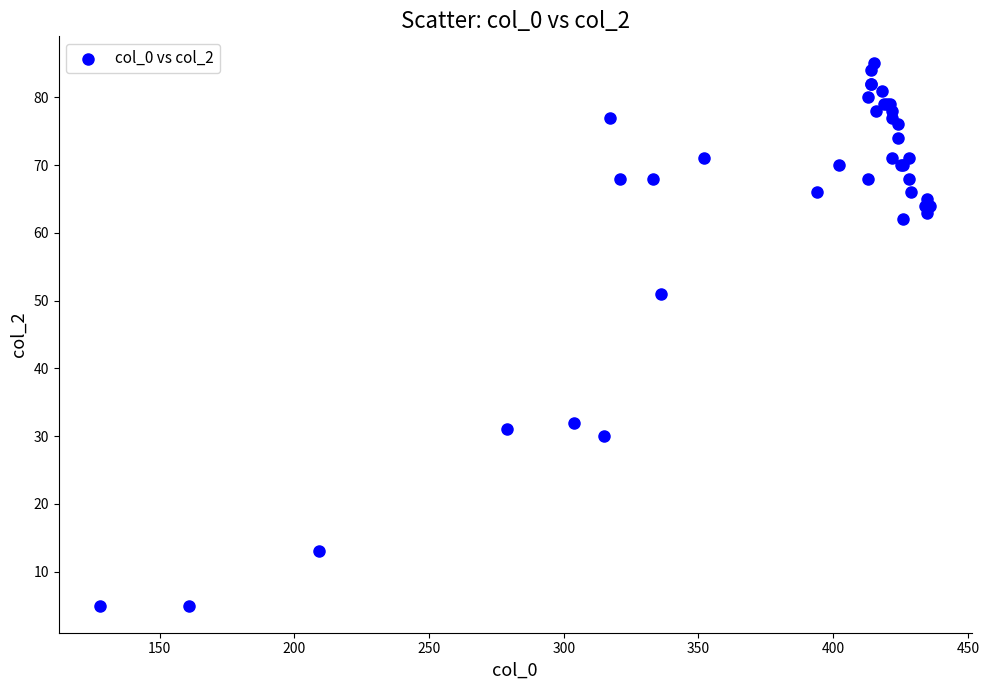

What Y value in the scatter plot is closest to 45?

51